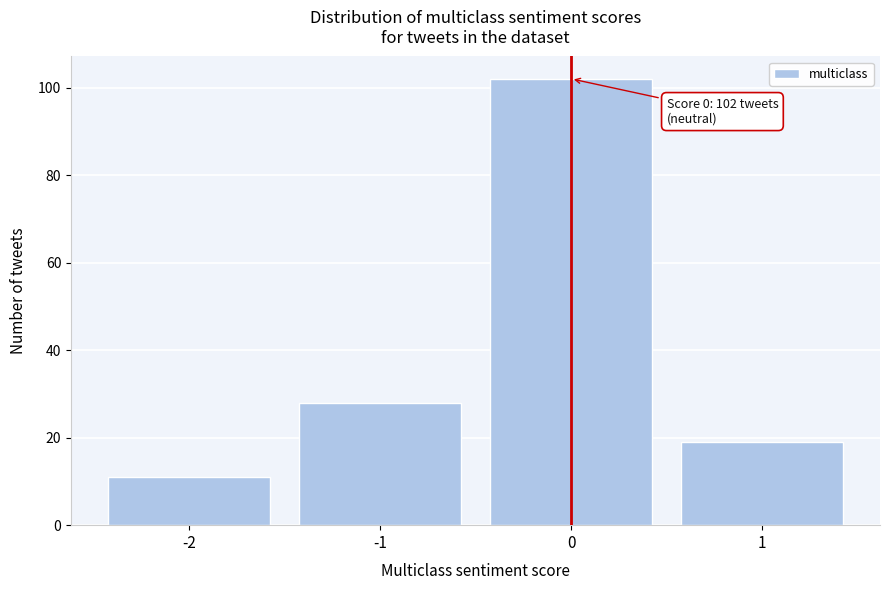

Over which range of the x-axis is the bar tallest?

-0.5 to 0.5